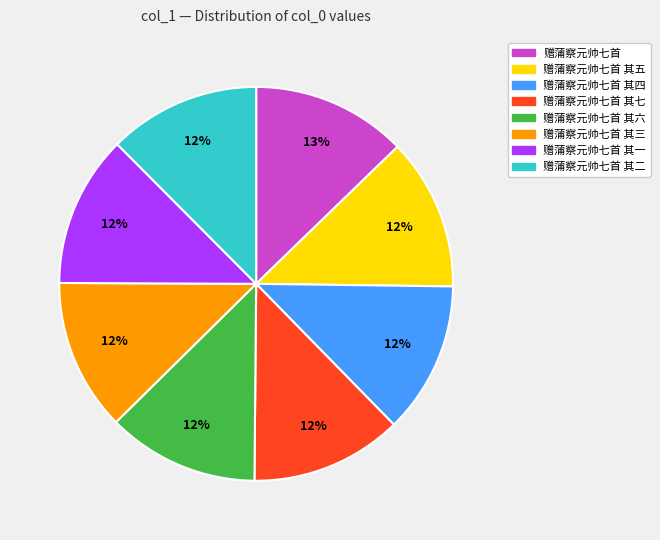

Combined, do 赠蒲察元帅七首 其六 and 赠蒲察元帅七首 account for over 50%?

No